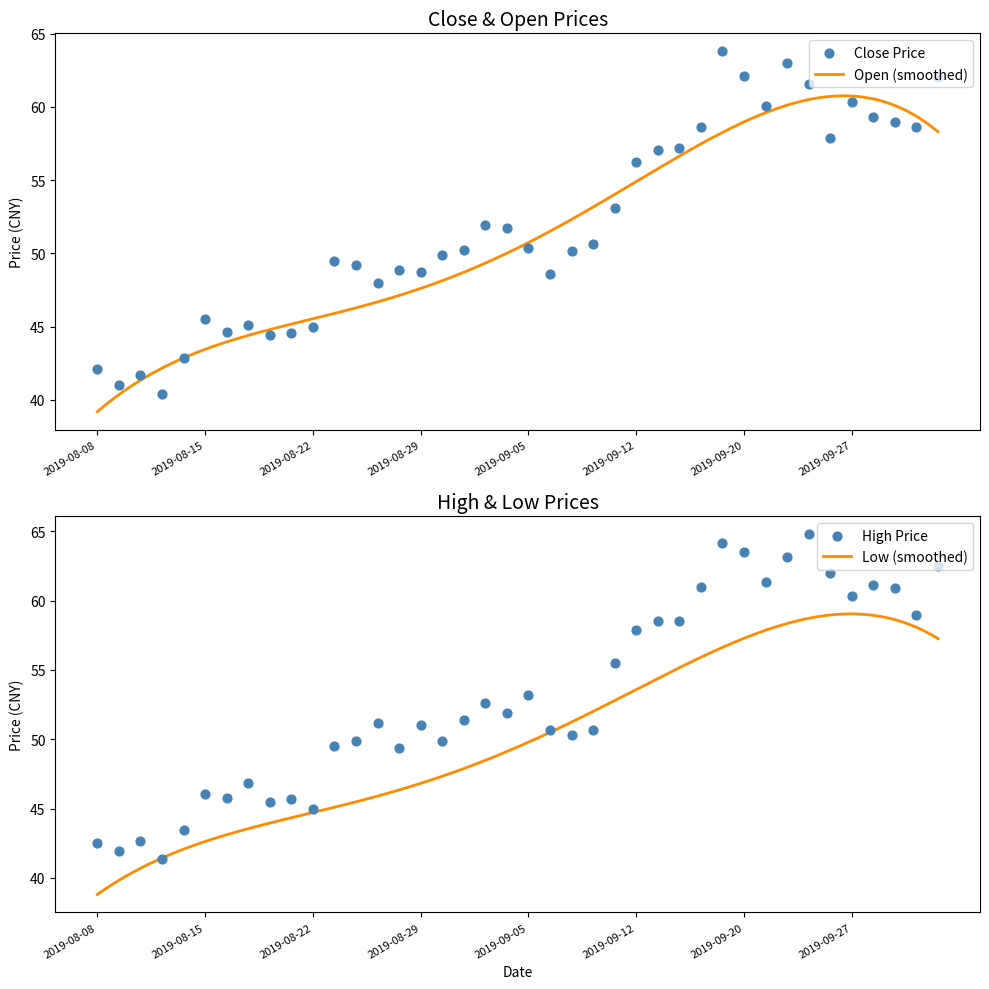

What is the total value across all series at 2019-09-30?

120.4